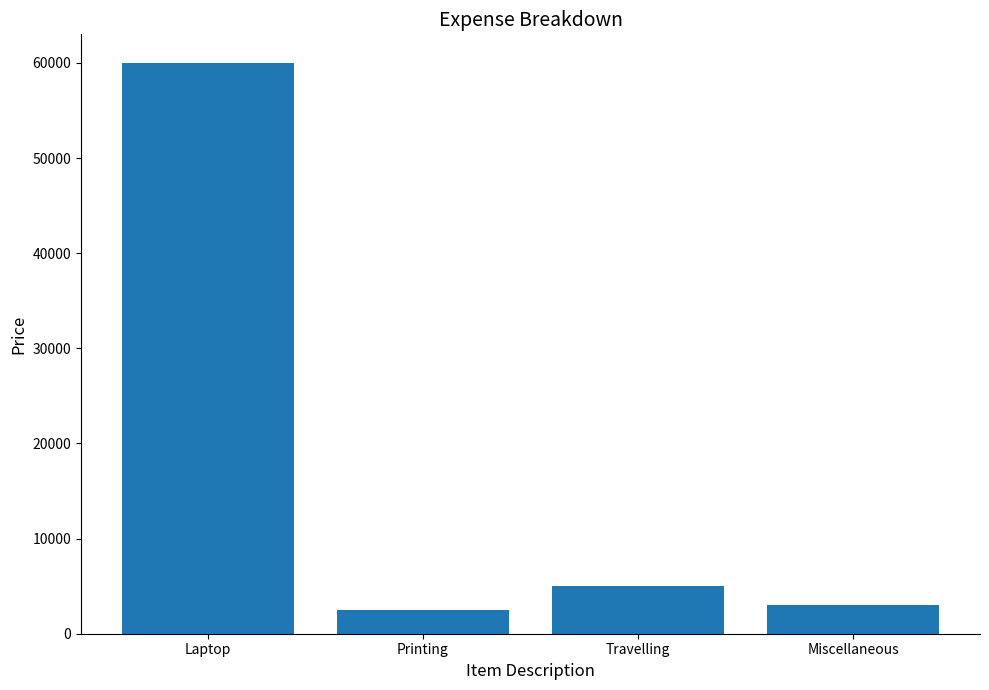

What is the label of the 4th bar from the right?

Laptop